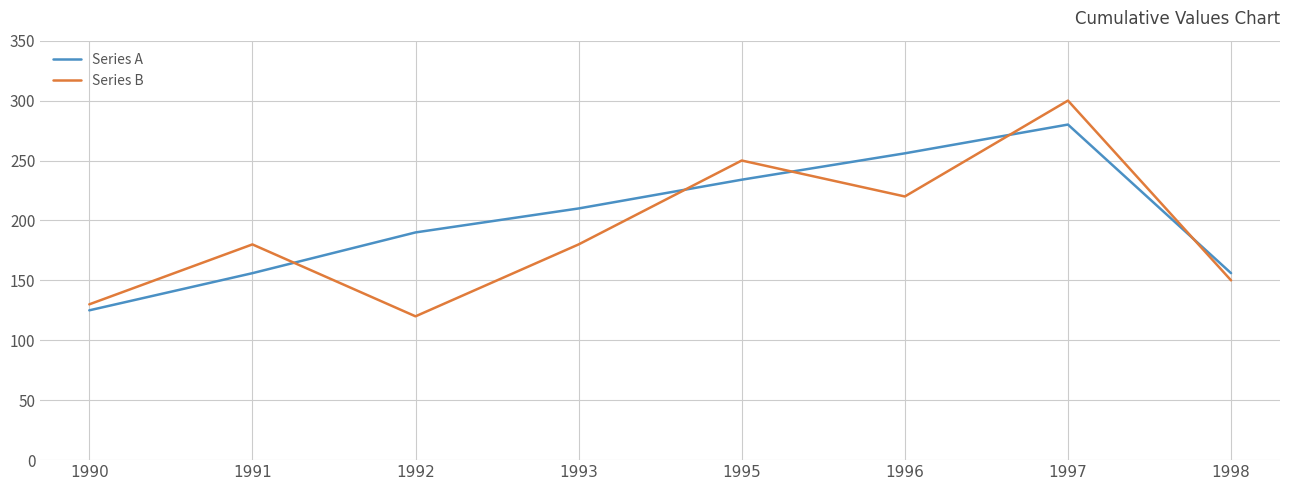

The value of Series A at 1995 is 234. True or false?

True